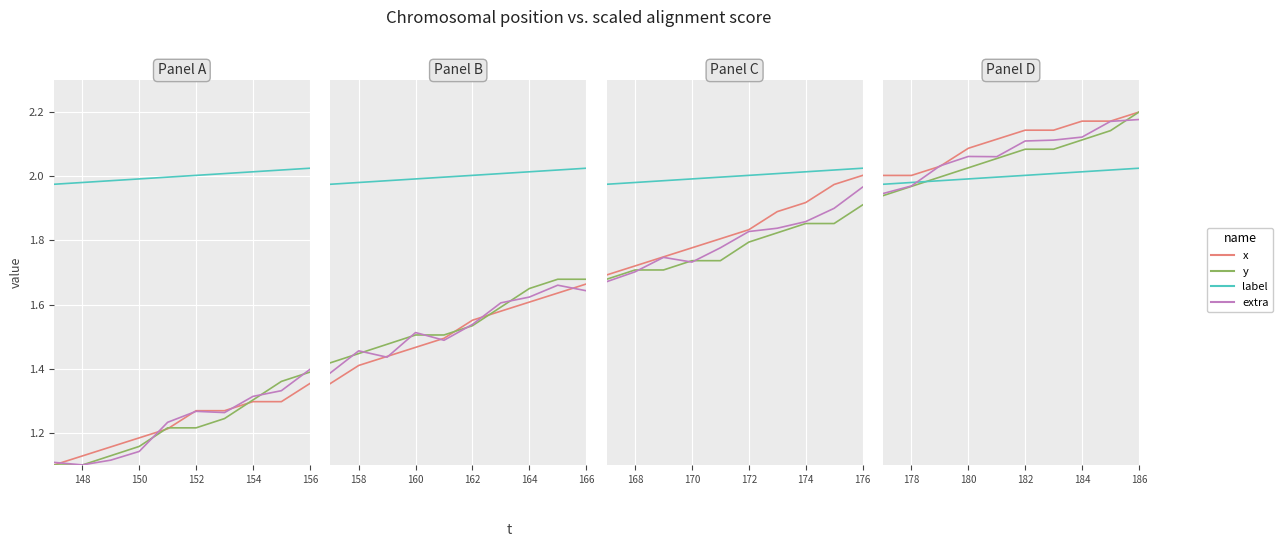

True or false: y has a value of 0.9 at 152.

False